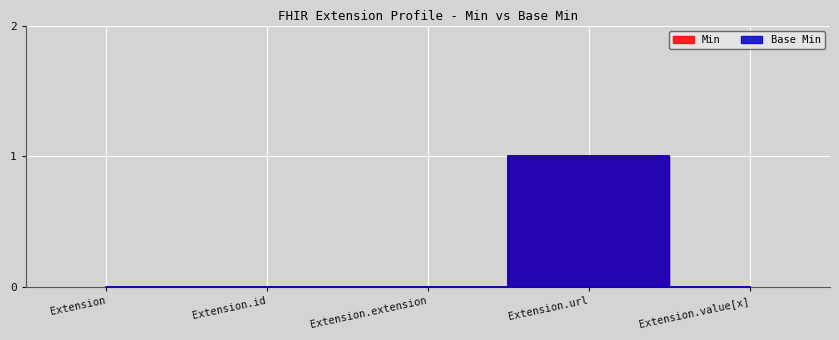

Reading left to right, what are all the values shown in this chart?

Min: Extension=0	Extension.id=0	Extension.extension=0	Extension.url=1	Extension.value[x]=0
Base Min: Extension=0	Extension.id=0	Extension.extension=0	Extension.url=1	Extension.value[x]=0